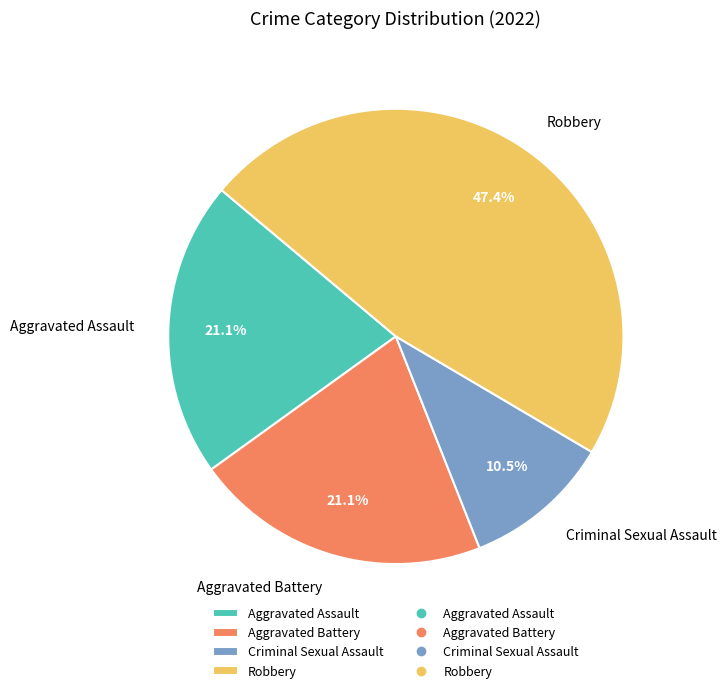

Is there any slice that represents more than half of the pie?

No